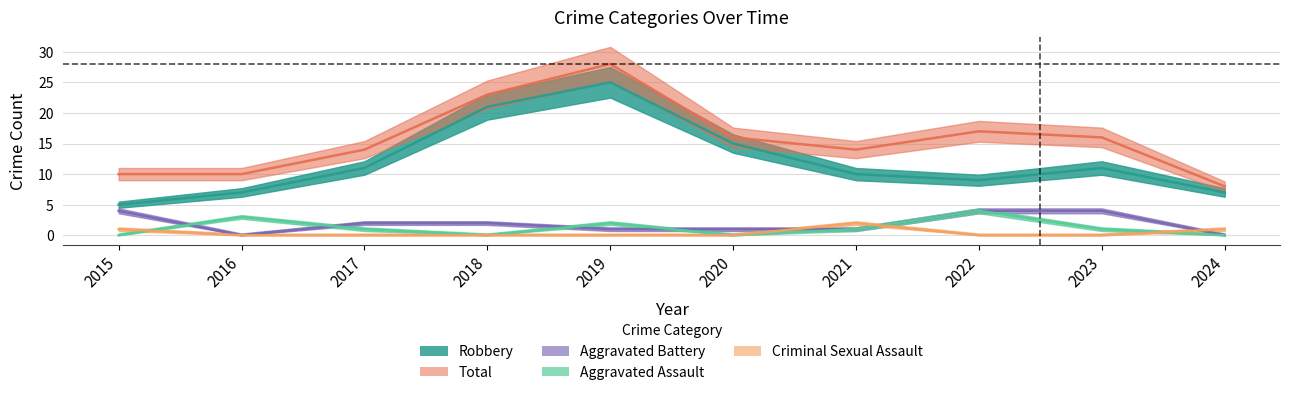

True or false: Aggravated Battery and Robbery cross at least once.

False